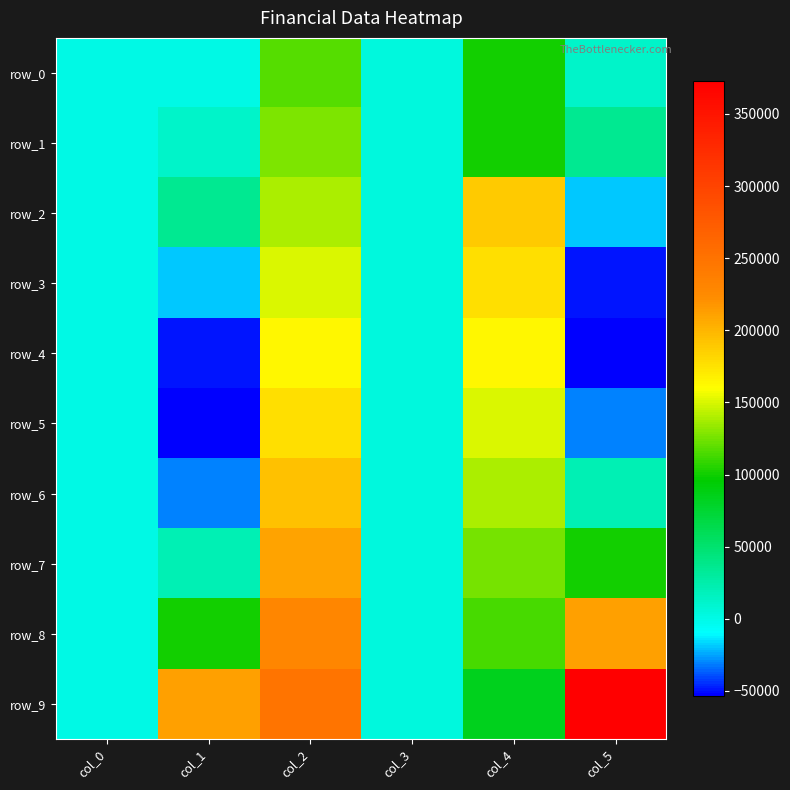

Rank the series by their maximum value, from lowest to highest.

row_0, row_1, row_4, row_3, row_5, row_2, row_6, row_7, row_8, row_9